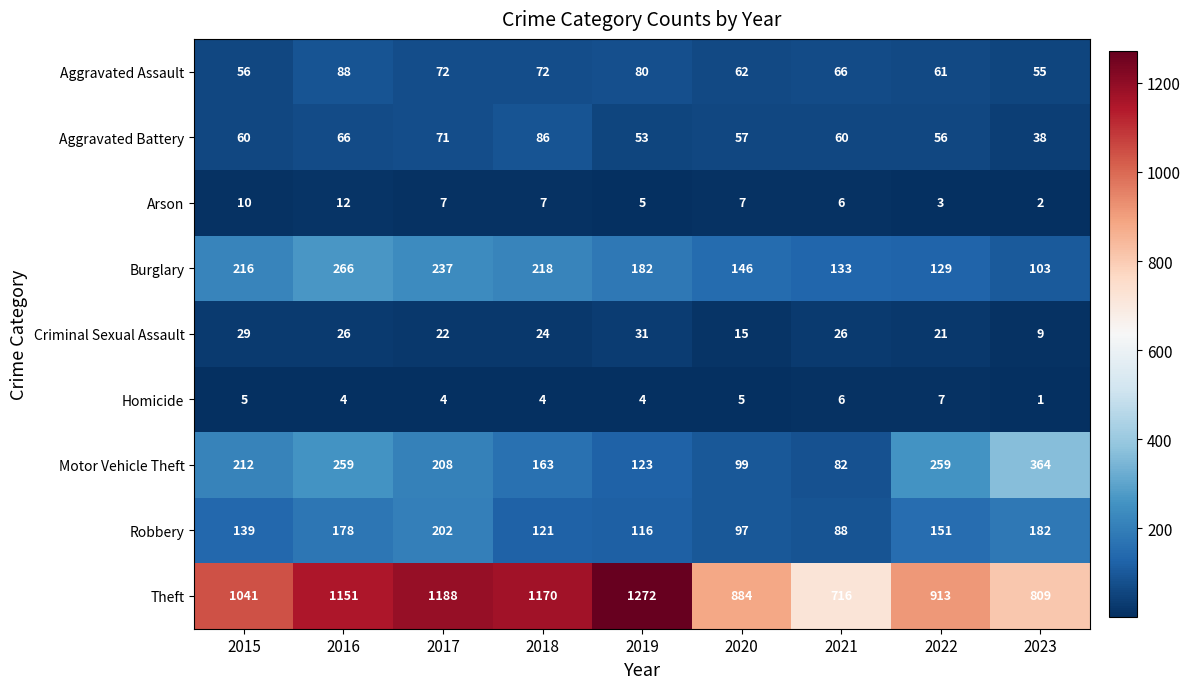

Between 2018 and 2022, which series saw the biggest shift?

Theft